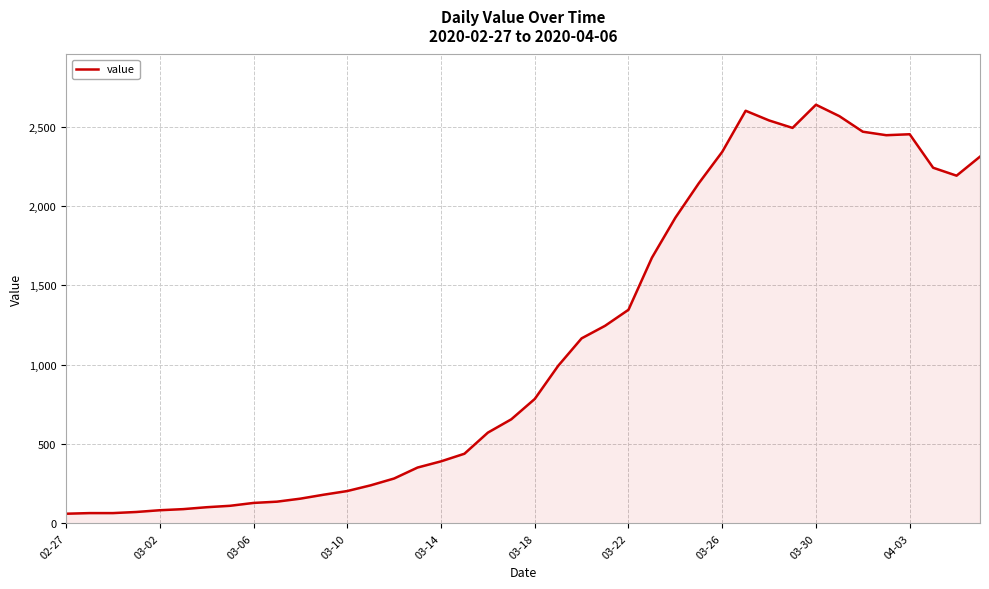

What is the minimum value shown in the chart?

61